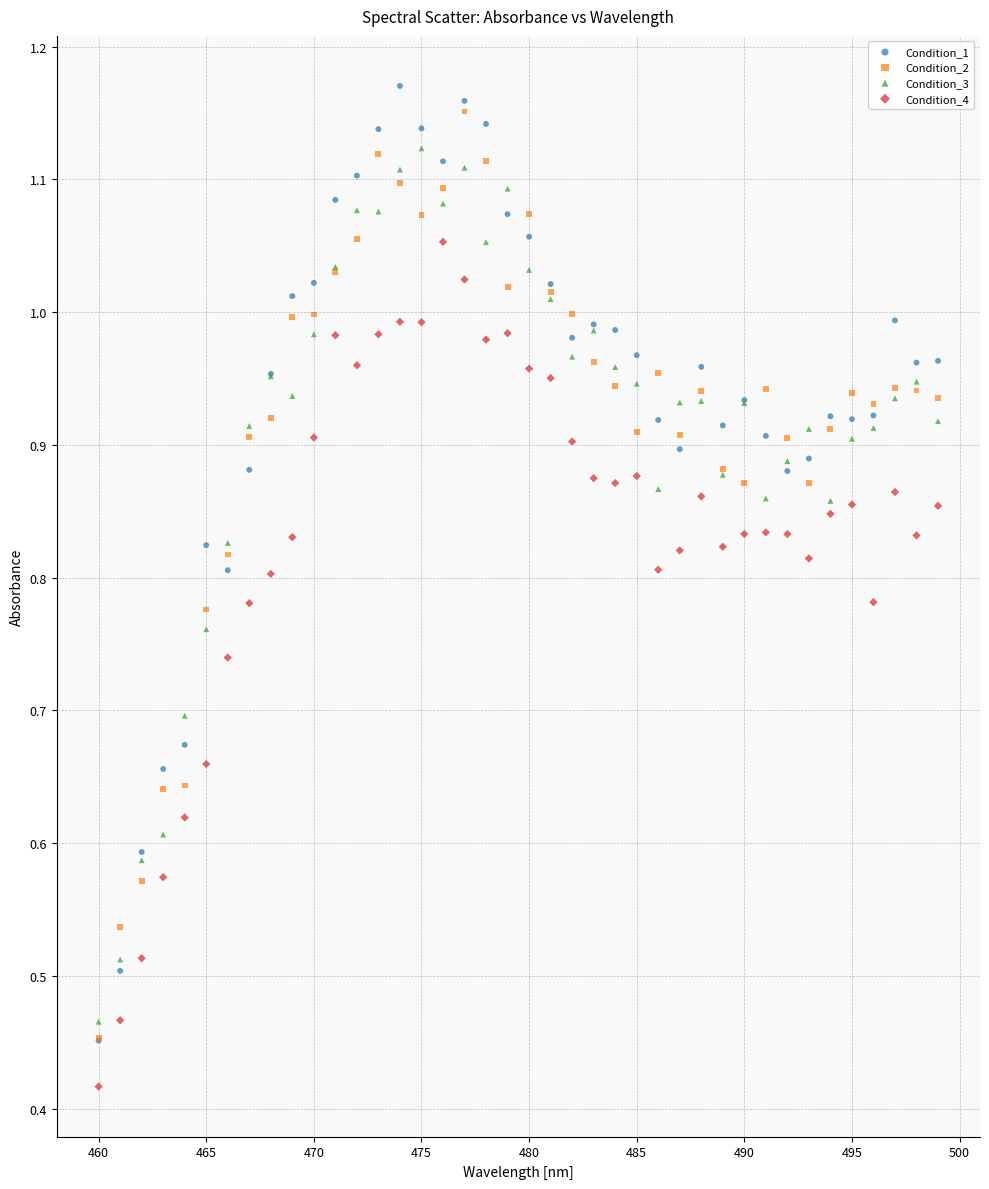

Which series reaches the maximum Y coordinate?

Condition_1